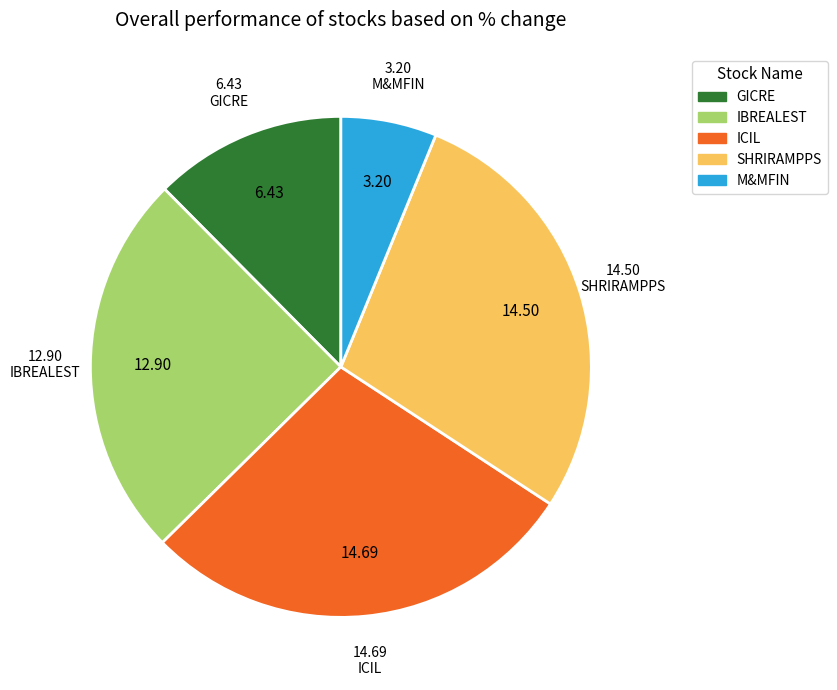

How many segments does this pie chart have?

5